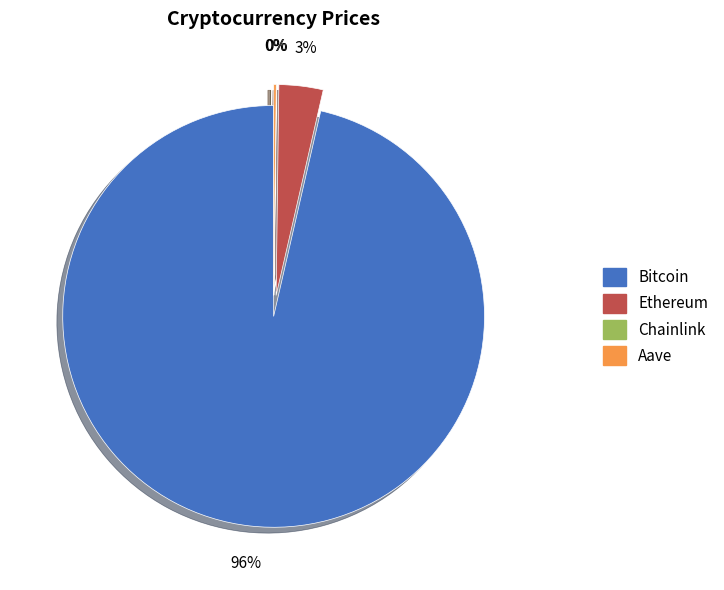

Which category has the biggest portion of the pie?

Bitcoin